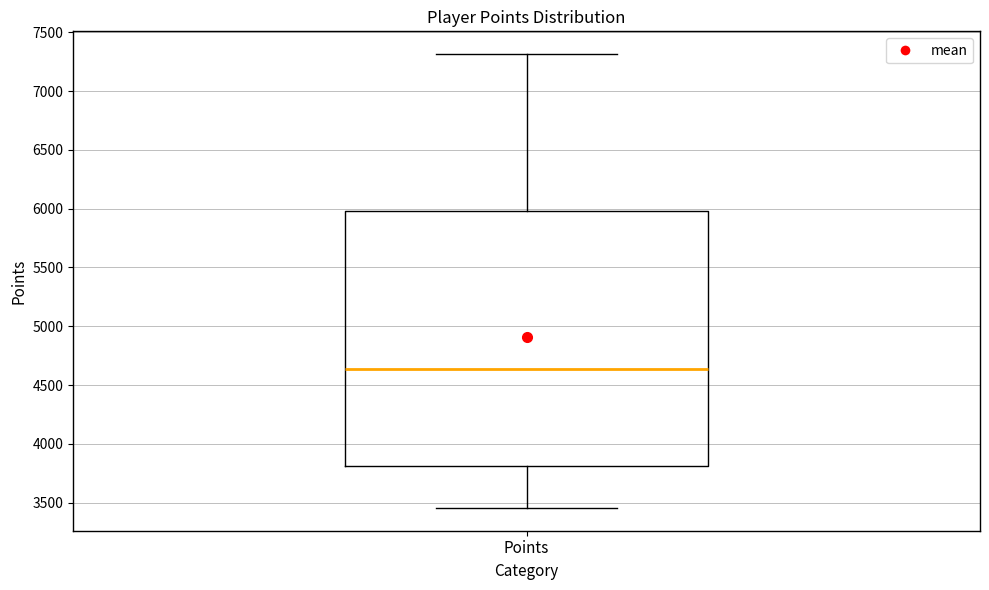

Where does the median line of the box for Points sit on the y-axis? The values are not printed on the chart, so give them approximately, as read against the axis.

4650